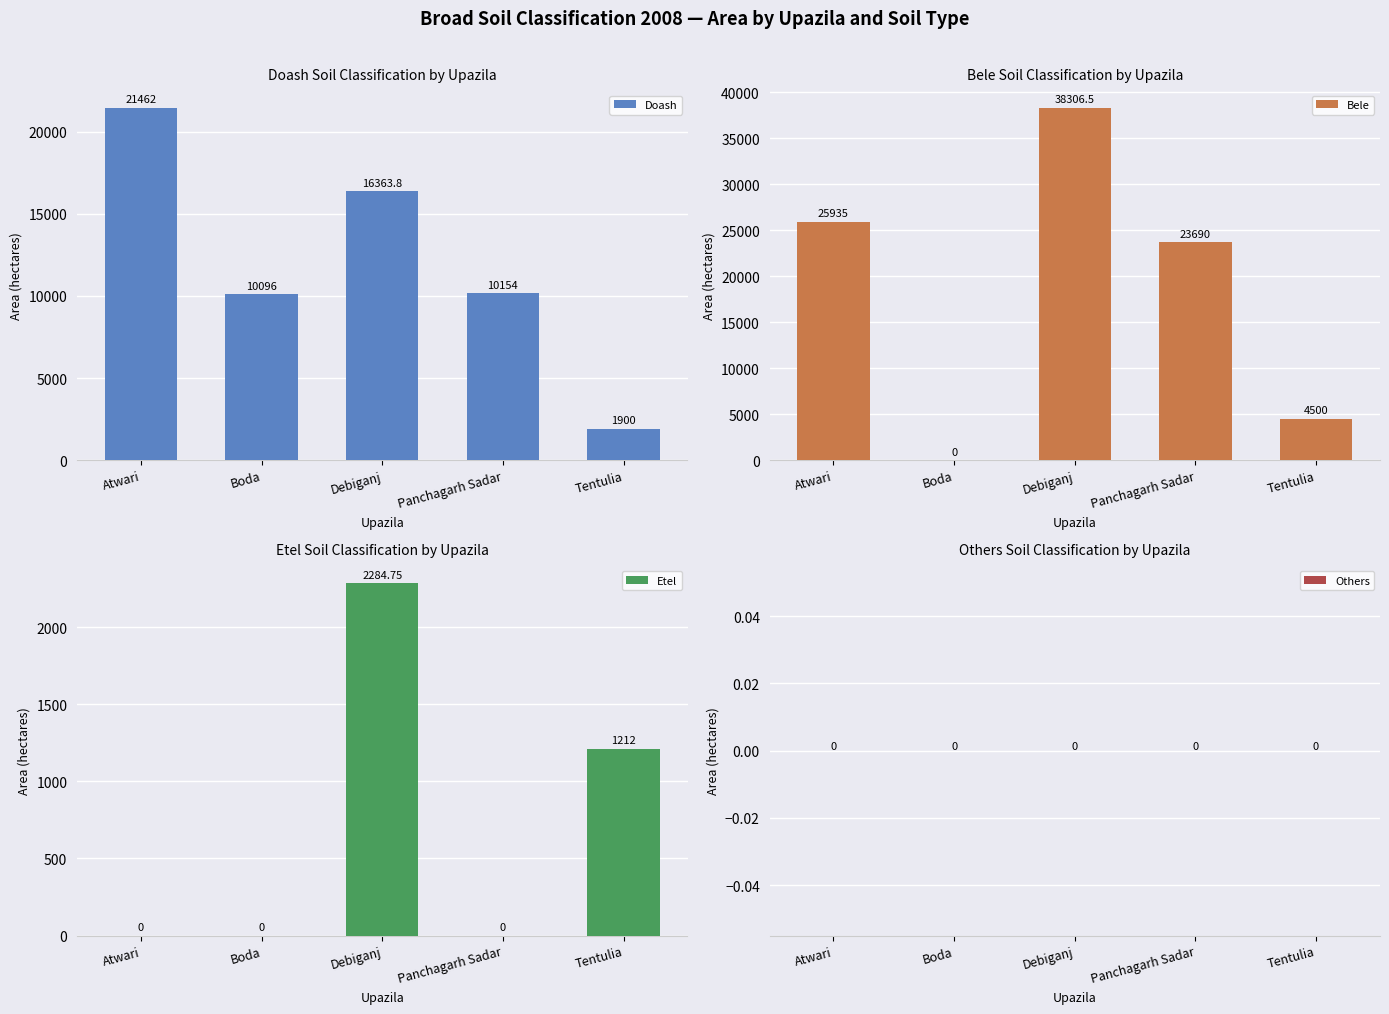

True or false: Bele has a value of 23081.1 at Debiganj.

False